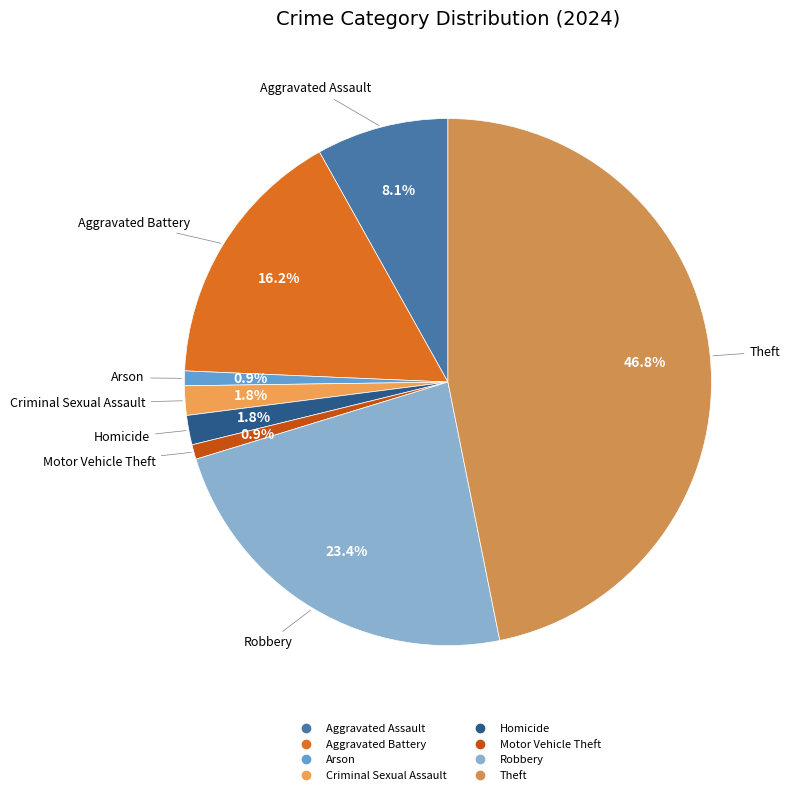

What percentage do Theft and Arson together represent?

47.7%